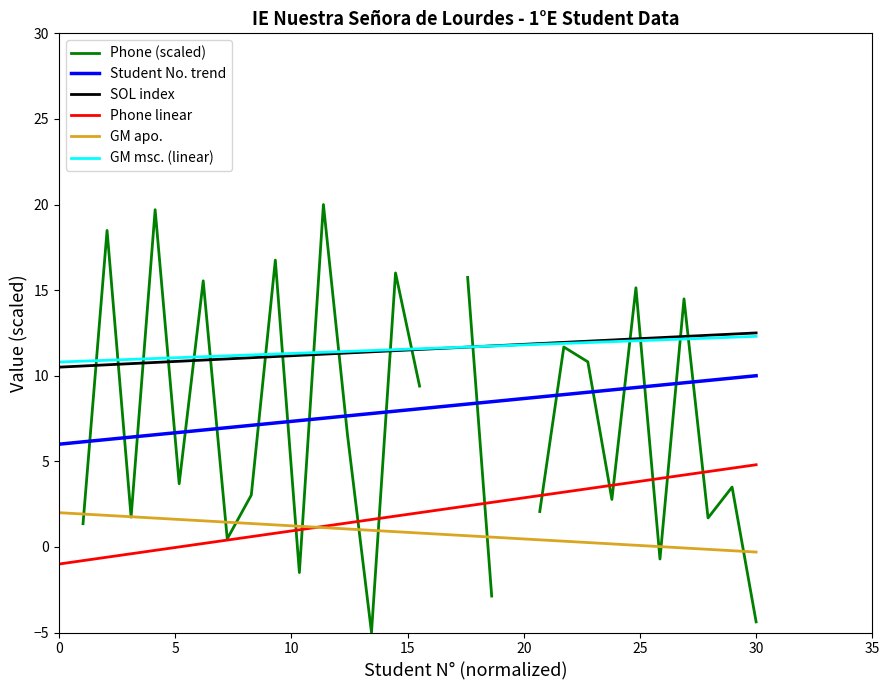

What is the highest value of the SOL index series?

12.5